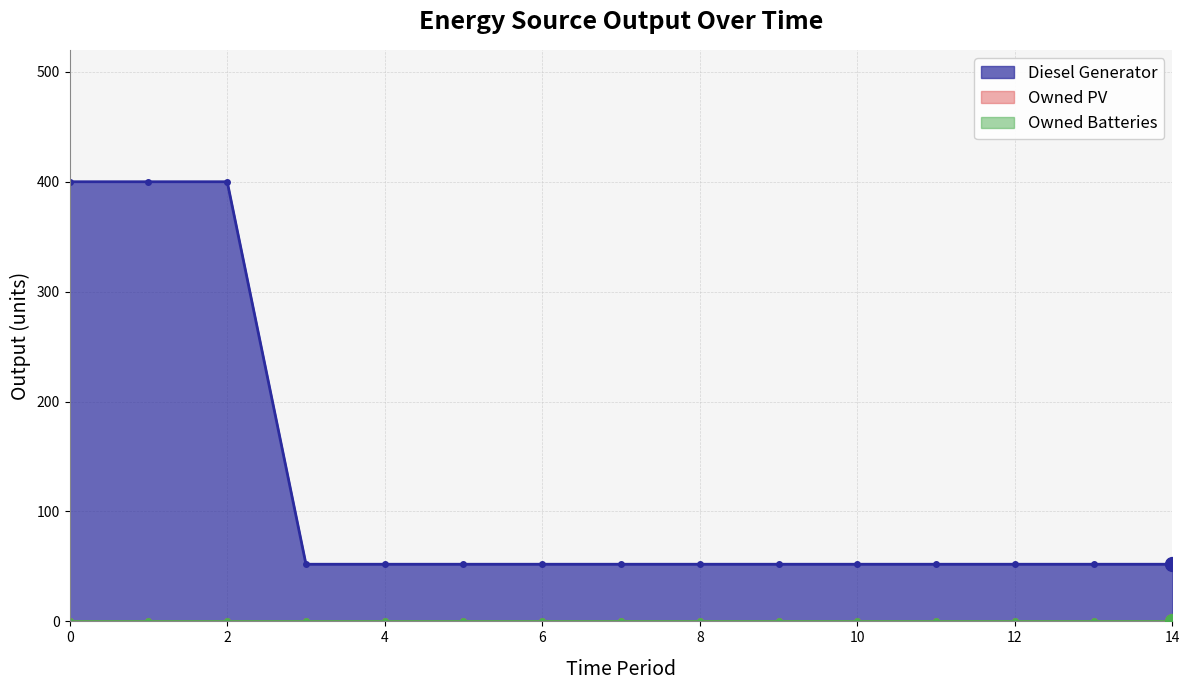

Which series has the largest total across all categories?

Diesel Generator